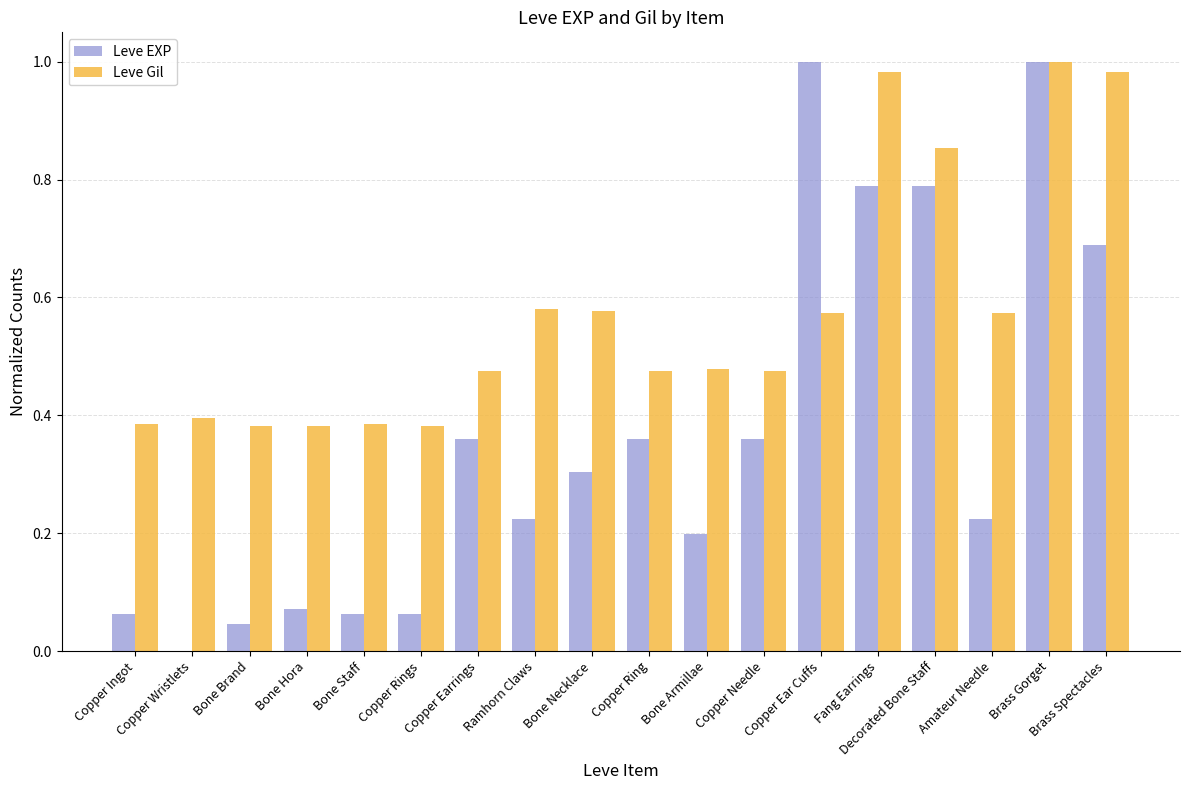

True or false: Leve Gil has a value of 0.6 at Bone Hora.

False